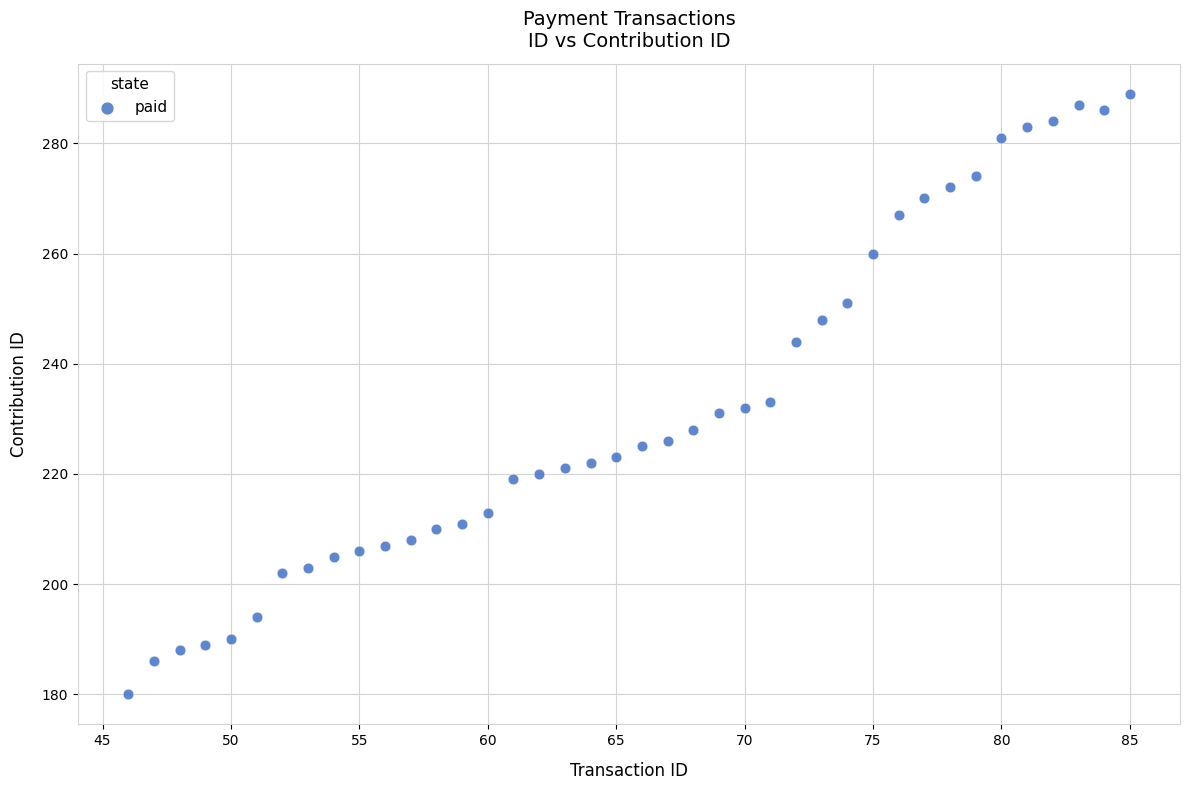

What is the range of Y values (max minus min)?

109